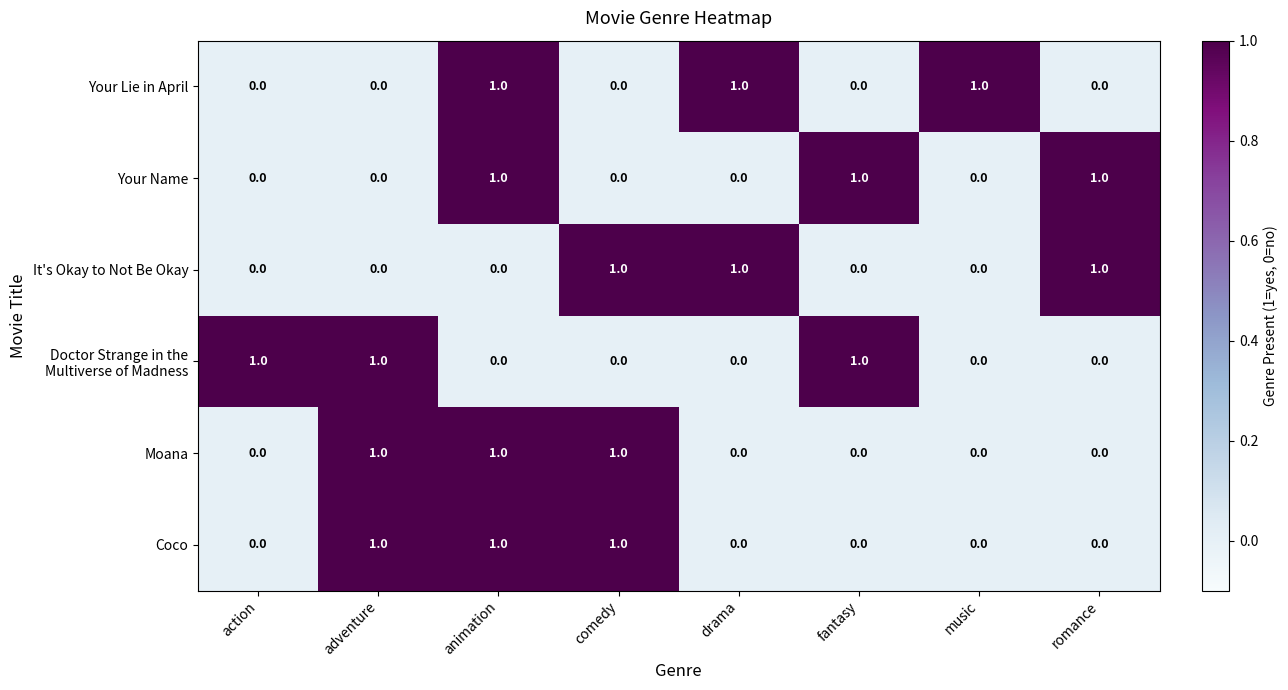

Count the Coco values in the range 0 to 1.

8